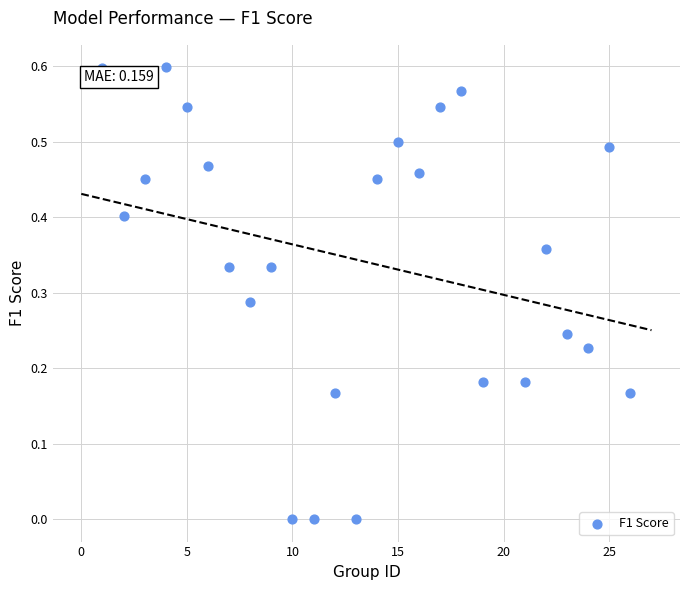

What is the range of X values (max minus min)?

25.0